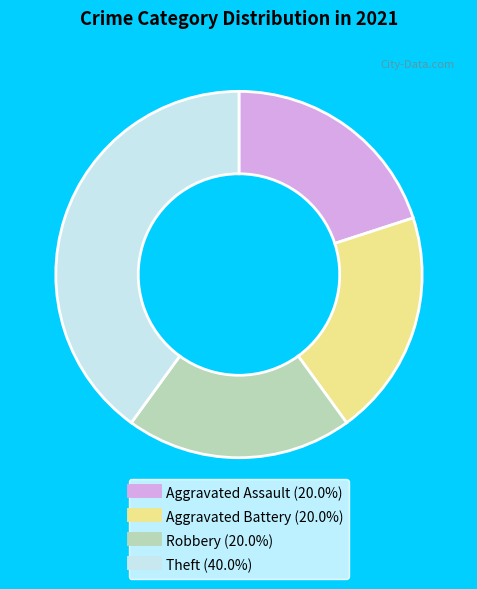

Is the sum of Theft and Aggravated Assault greater than half?

Yes